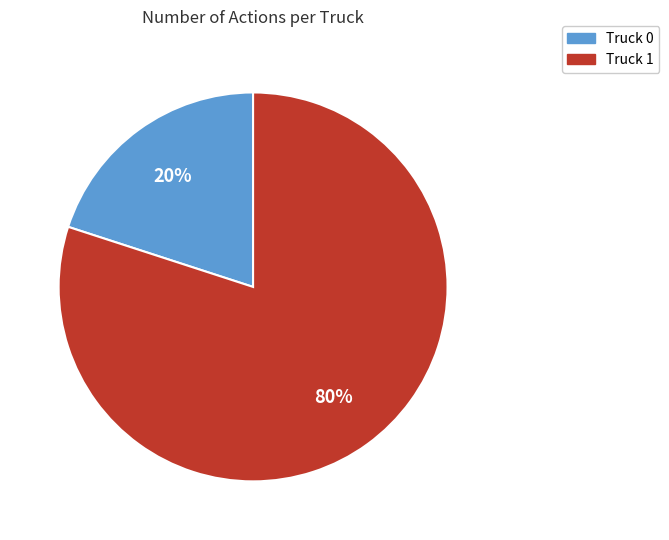

Is it true that Truck 0 is 20% of the pie?

True